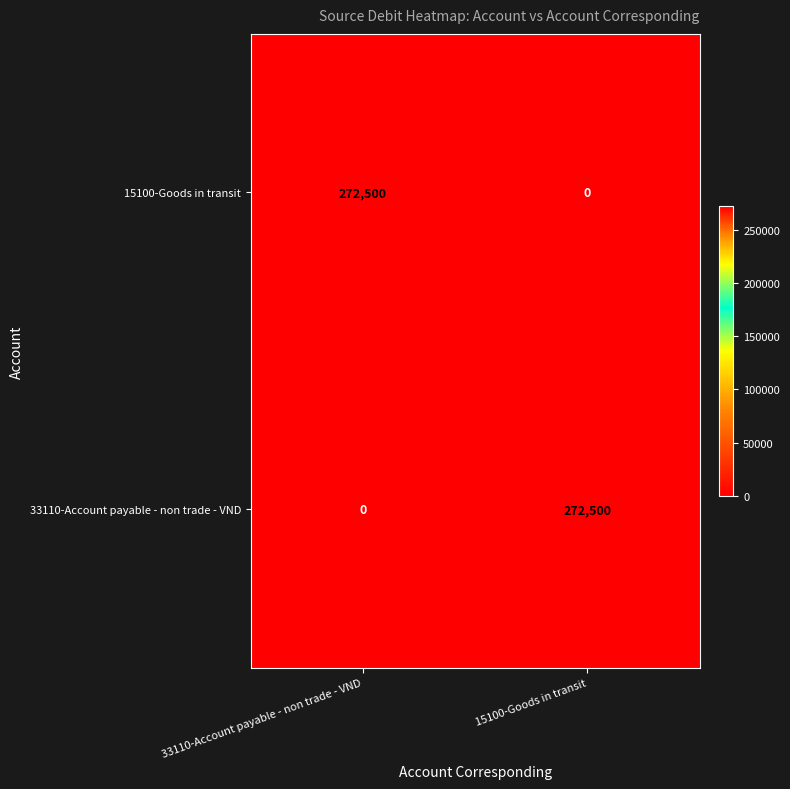

Count the number of categories in the chart.

2